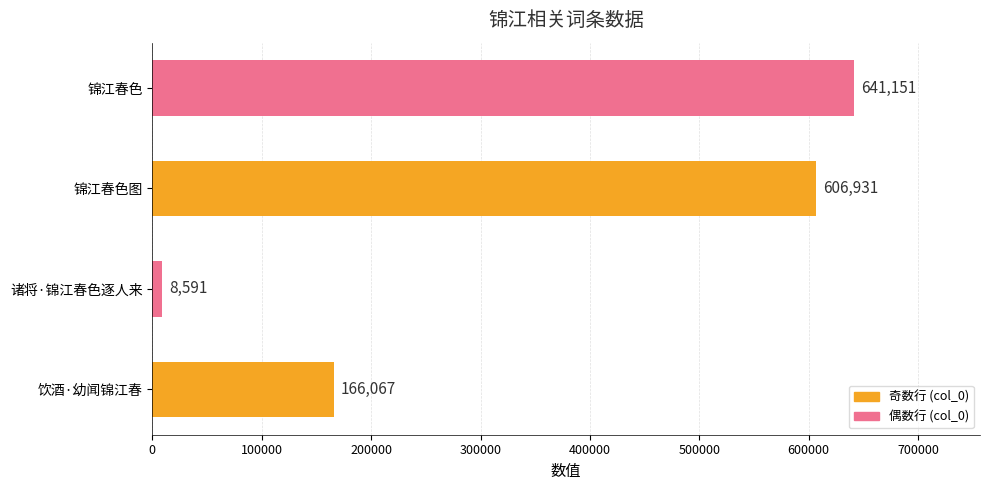

Is it true that the value at 锦江春色图 is 801570?

False